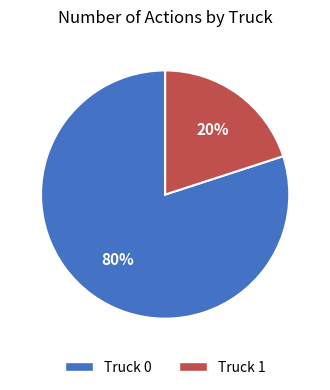

How many slices are in this pie chart?

2